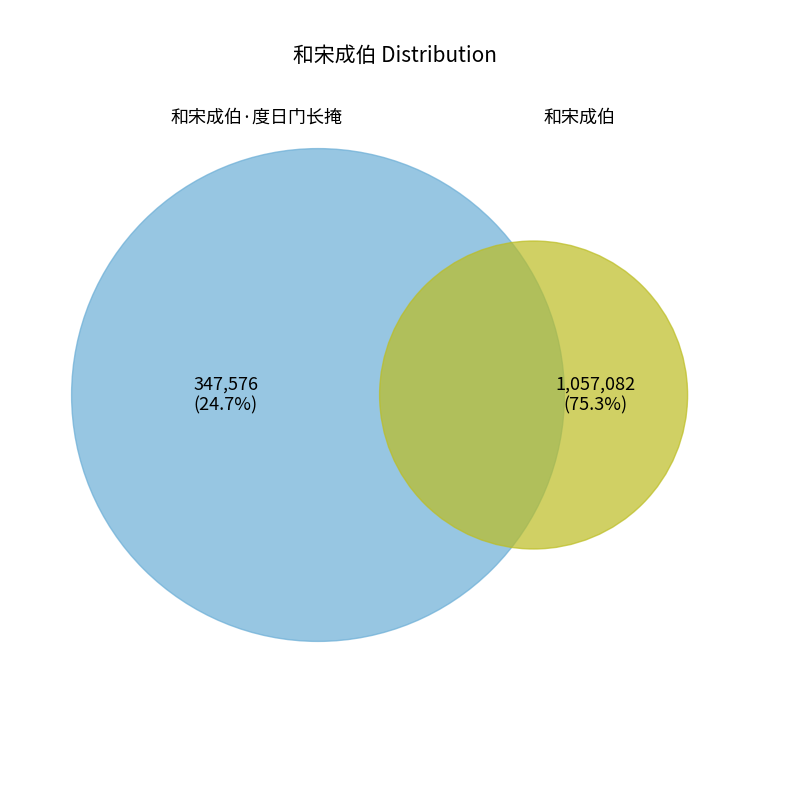

What is the largest slice in the pie chart?

和宋成伯